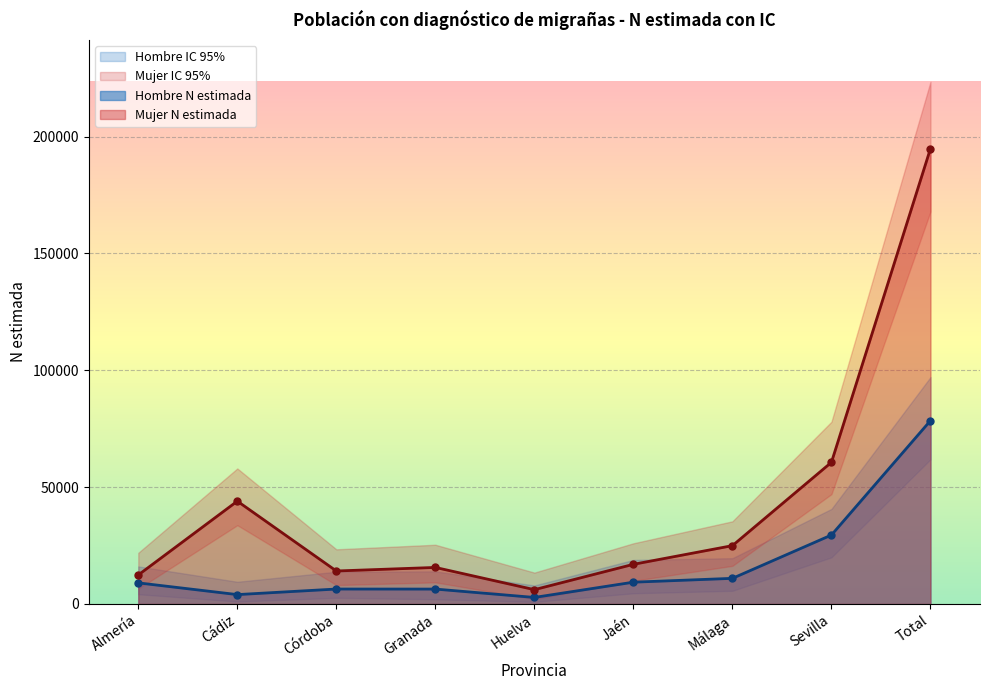

True or false: Hombre N (lím sup IC) and Hombre N (lím inf IC) cross at least once.

False